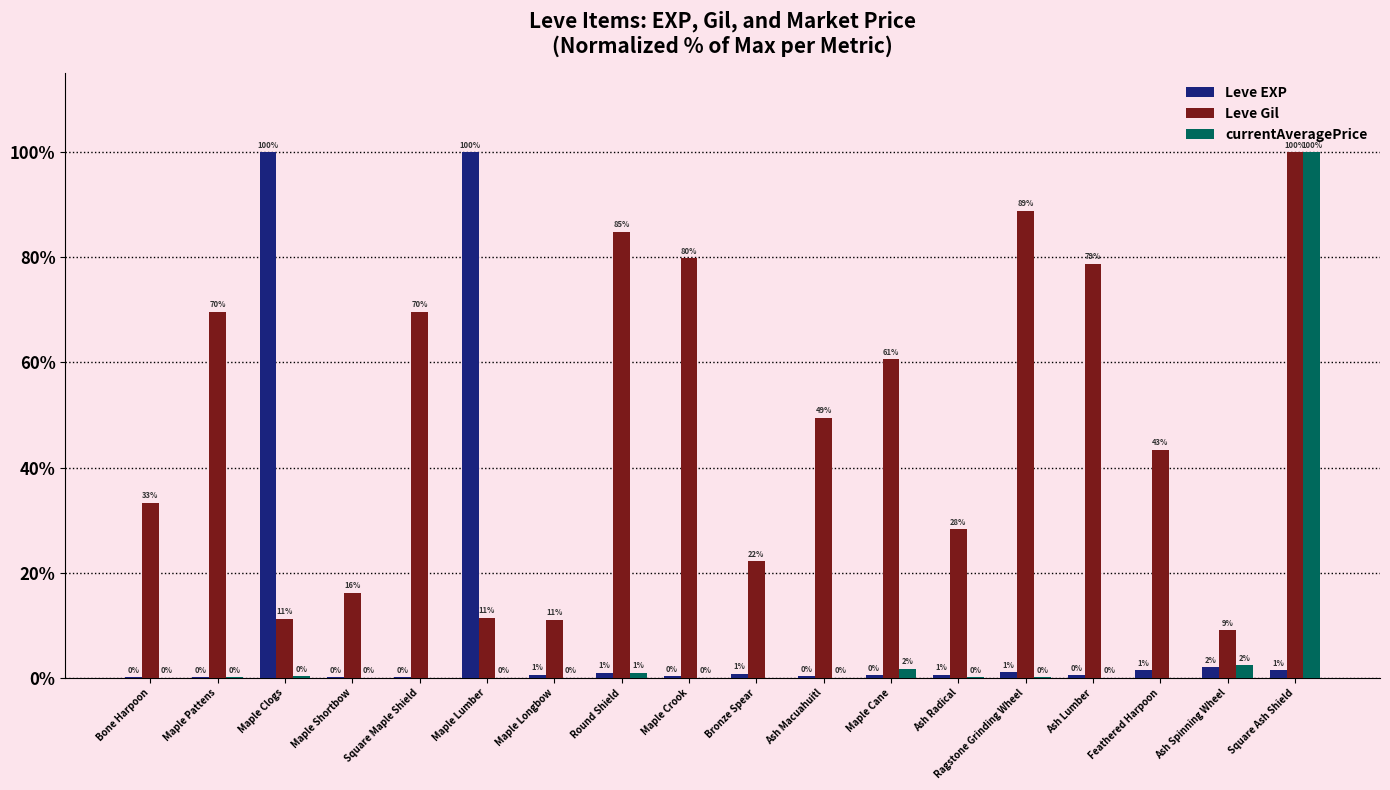

How many values in the Leve Gil series exceed 49?

9